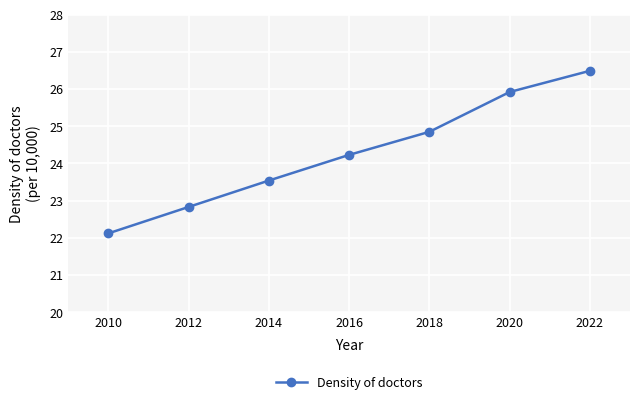

What is the average value?

24.3